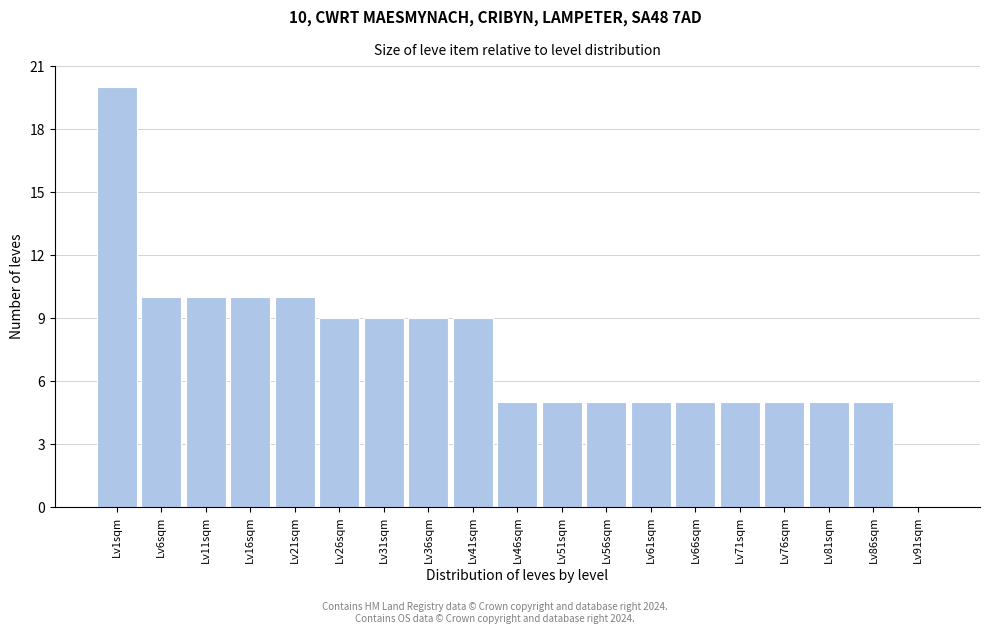

Reading left to right, extract all data points from this chart.

Lv1sqm=20	Lv6sqm=10	Lv11sqm=10	Lv16sqm=10	Lv21sqm=10	Lv26sqm=9	Lv31sqm=9	Lv36sqm=9	Lv41sqm=9	Lv46sqm=5	Lv51sqm=5	Lv56sqm=5	Lv61sqm=5	Lv66sqm=5	Lv71sqm=5	Lv76sqm=5	Lv81sqm=5	Lv86sqm=5	Lv91sqm=0